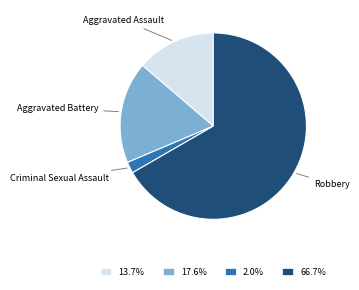

Is the sum of Aggravated Battery and Criminal Sexual Assault greater than half?

No